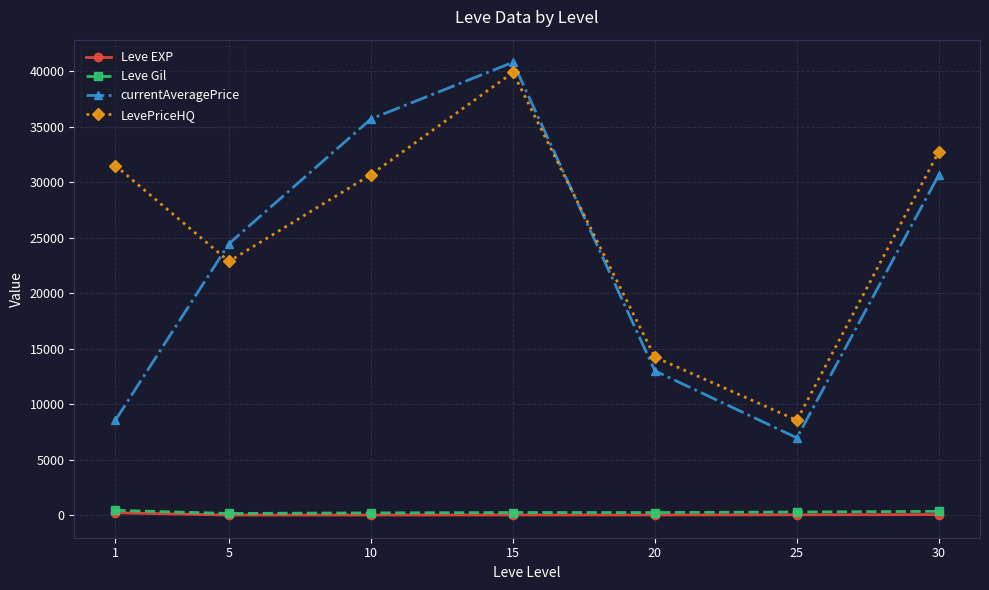

Rank the categories by currentAveragePrice value from lowest to highest.

25, 1, 20, 5, 30, 10, 15